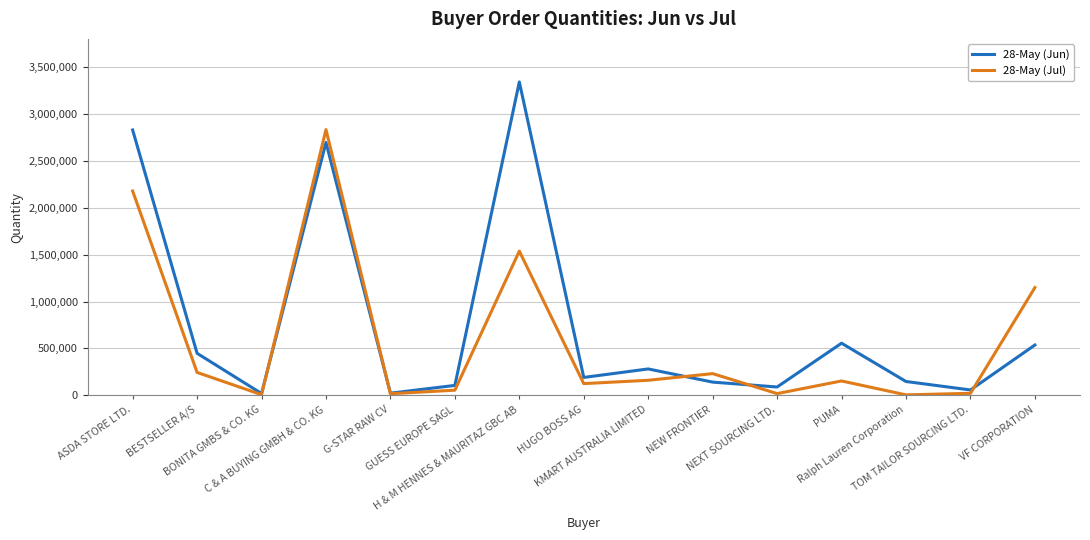

How many intersections are there between 28-May (Jun) and 28-May (Jul)?

5